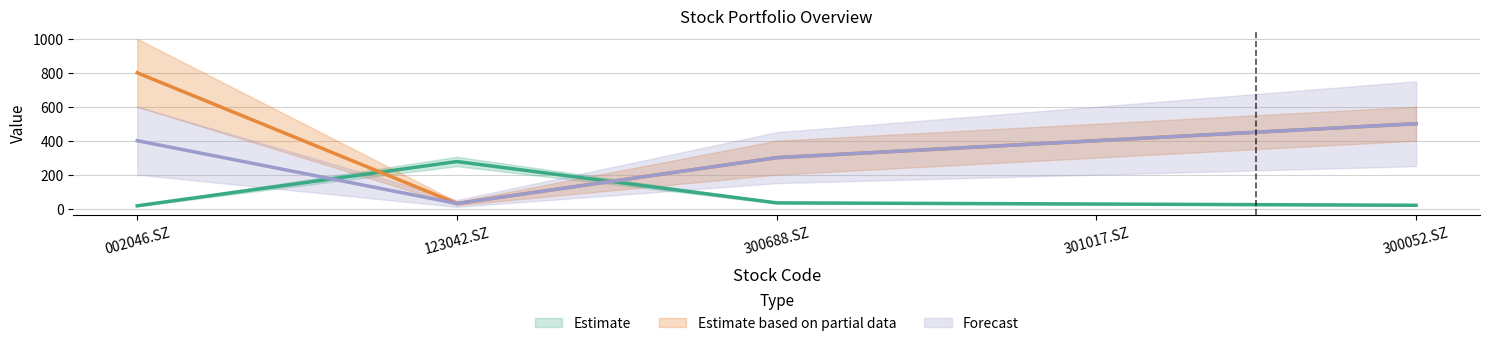

Which series has the largest total across all categories?

Estimate based on partial data